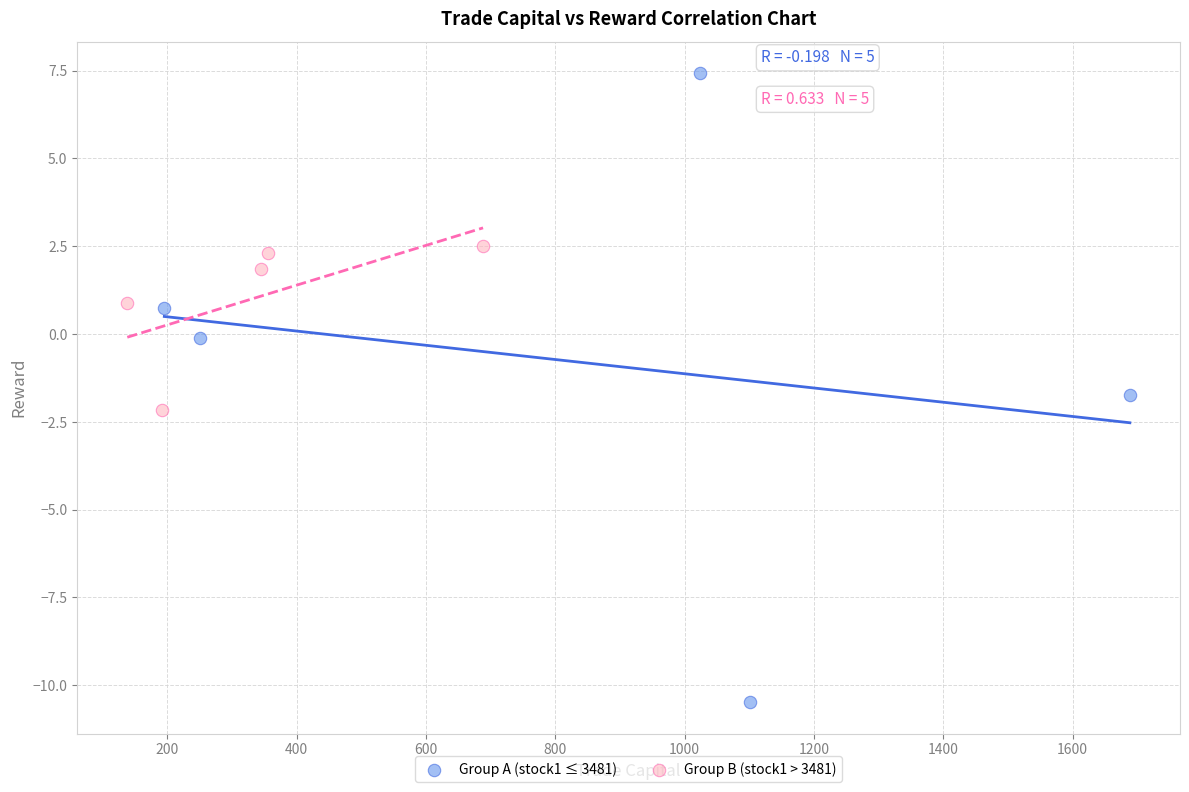

Which series contains the highest Y value?

Group A (stock1 ≤ 3481)